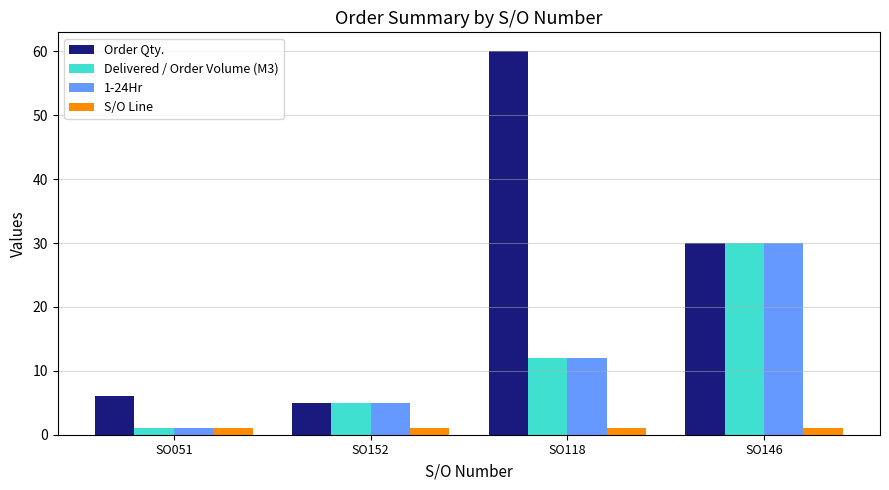

Is it true that 1-24Hr equals 30 at SO146?

True